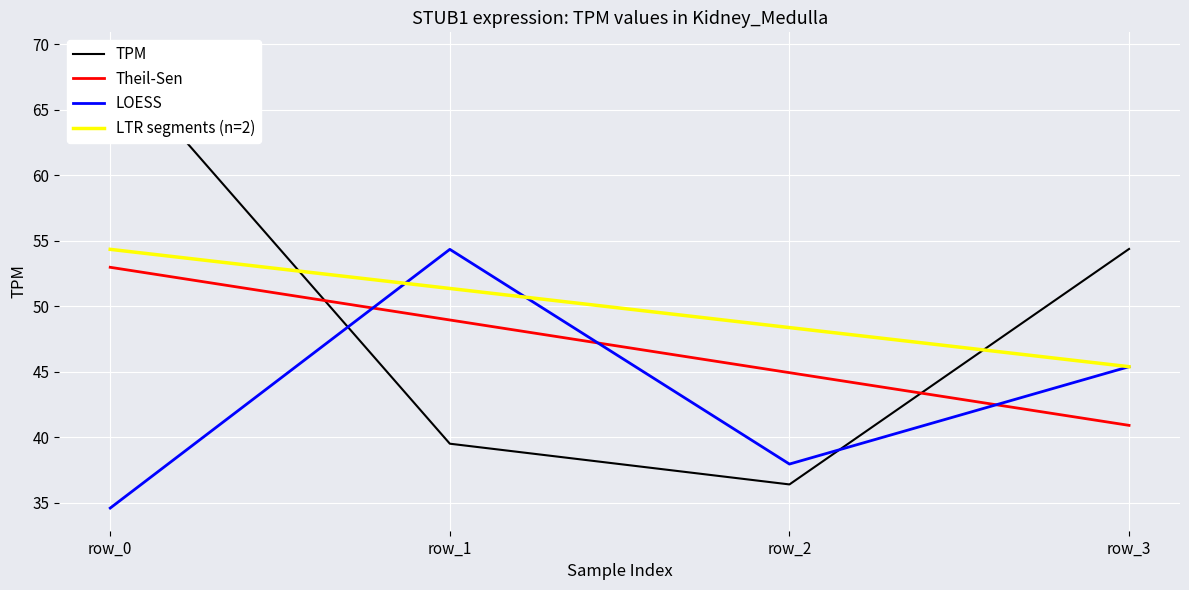

What is the value of the Theil-Sen point at the 2nd from the left?

49.0